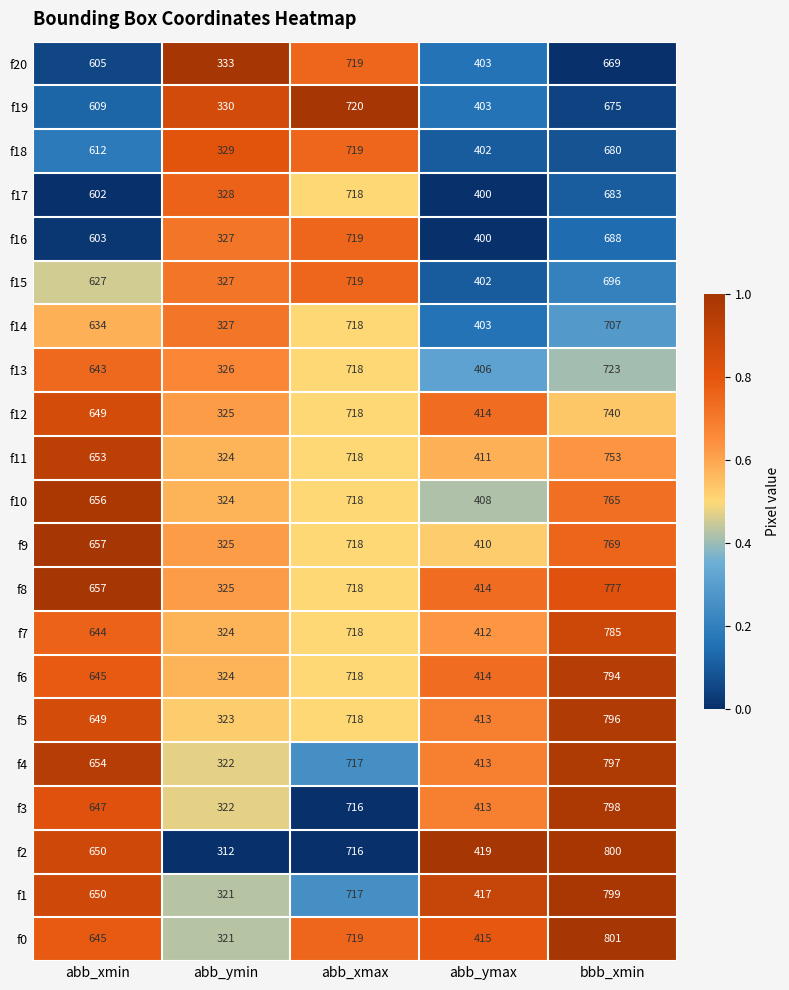

What is the total value across all series at abb_ymin?

6819